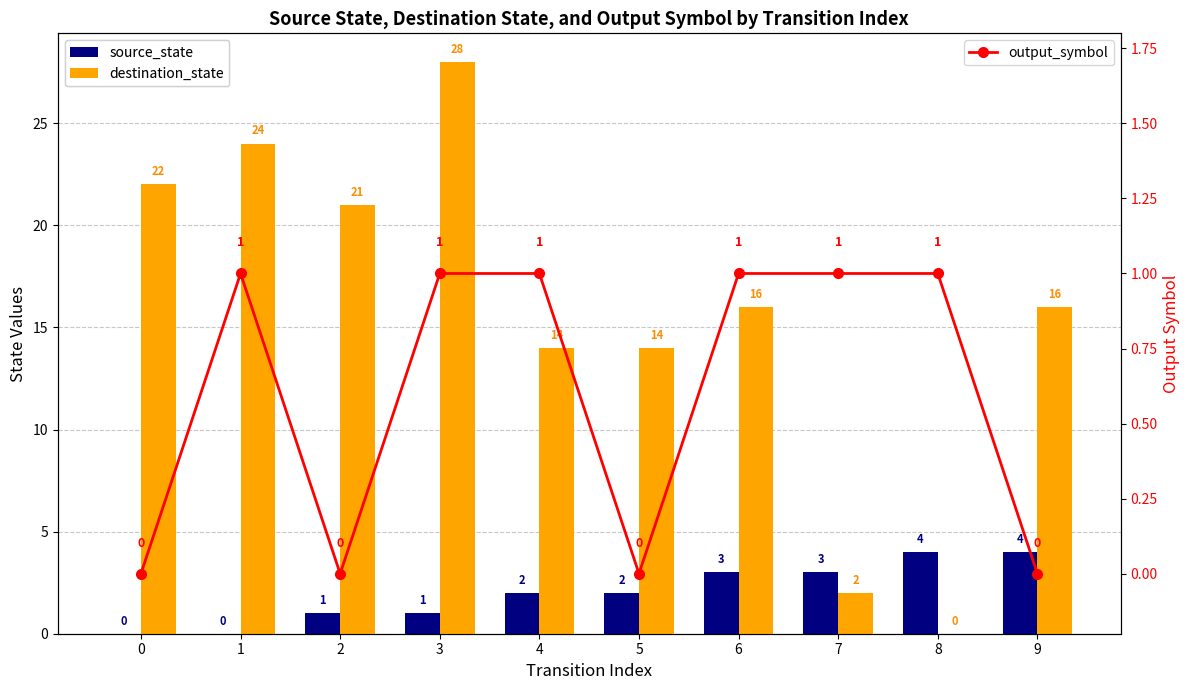

Which series has the largest total across all categories?

destination_state